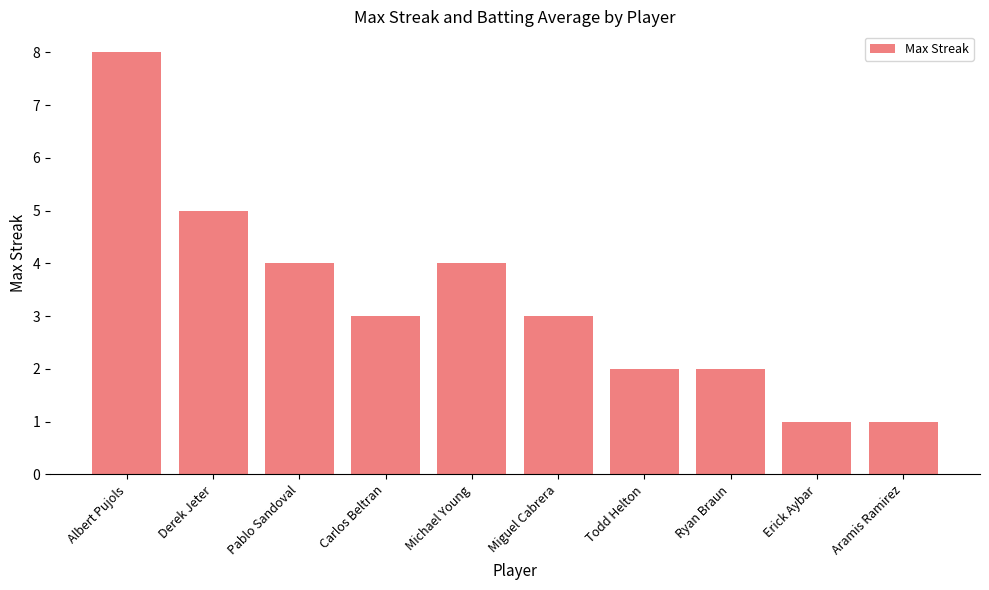

The value at Todd Helton is 3. True or false?

False